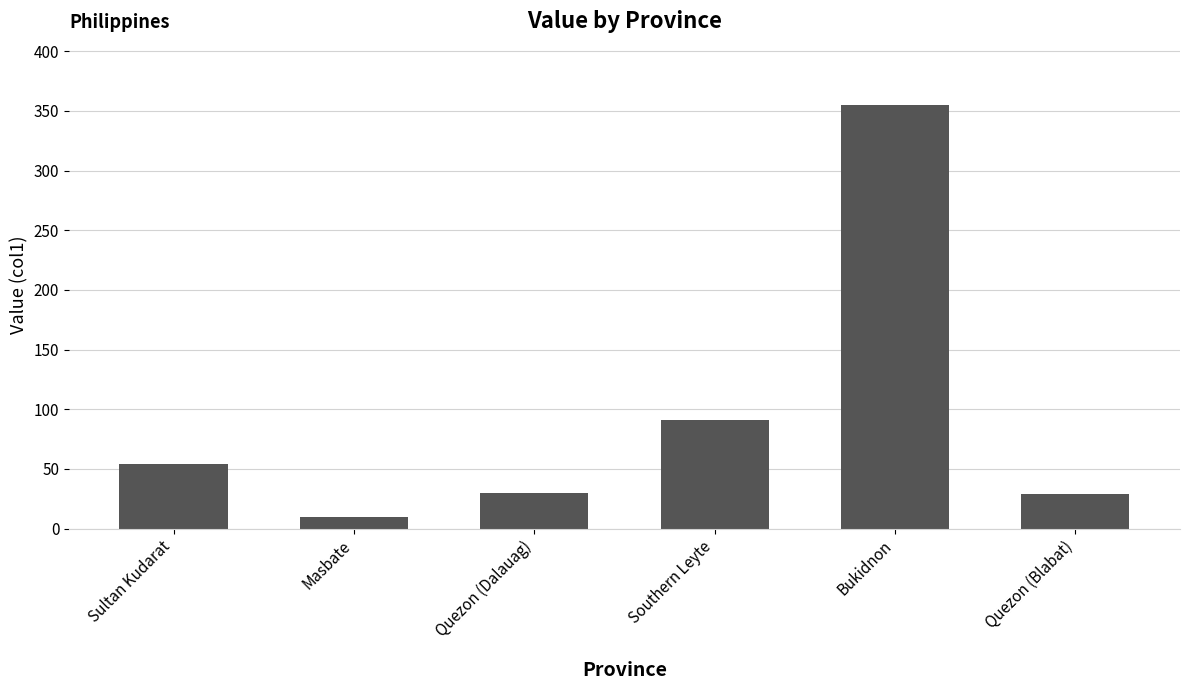

What is the ratio of the value at Quezon (Dalauag) to the value at Bukidnon?

0.1